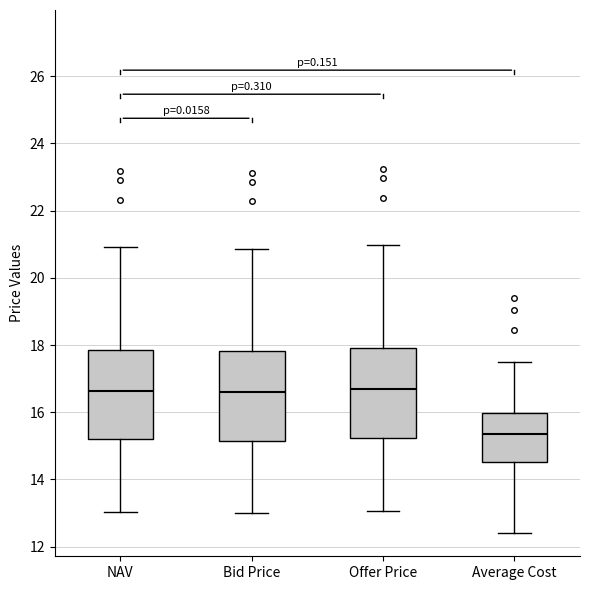

Which box's median line is the lowest?

Average Cost